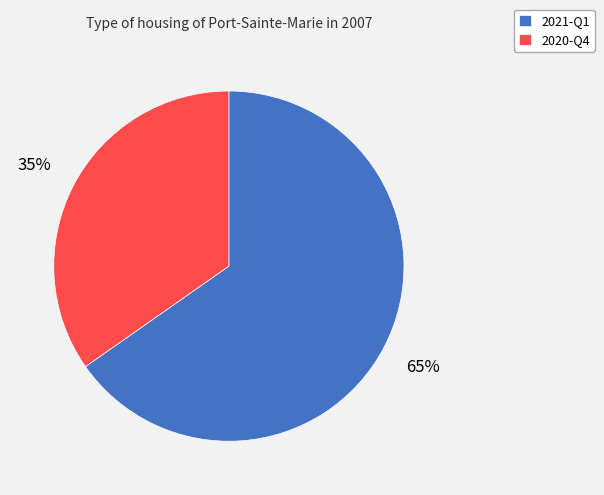

The 2020-Q4 slice represents 35% of the pie. True or false?

True